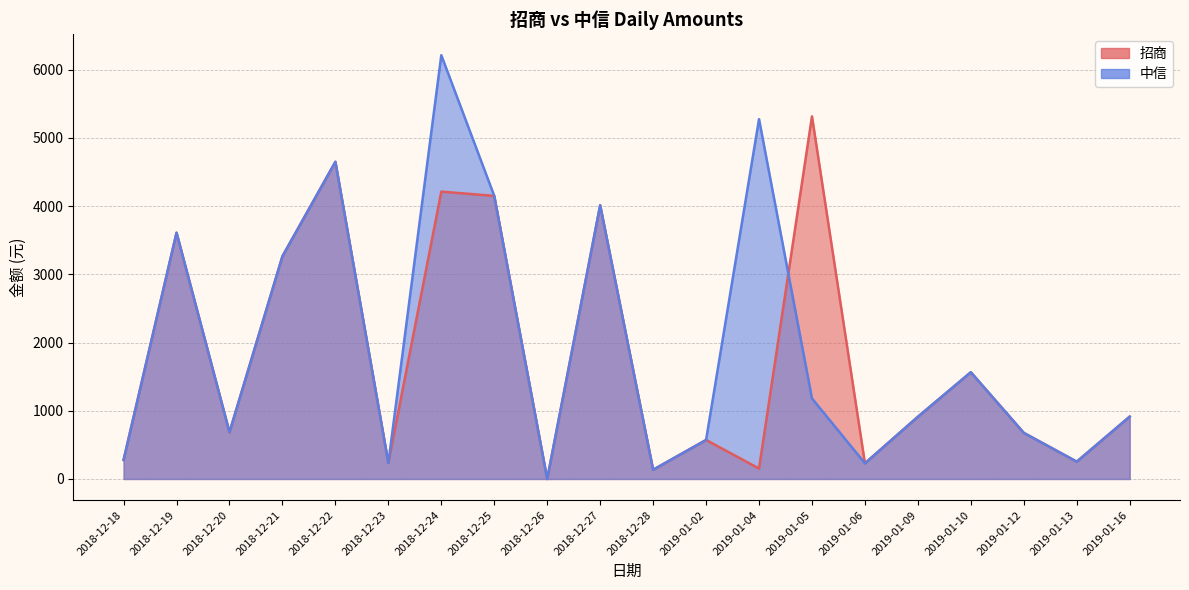

What is the sum of the 招商 values at 2019-01-10 and 2019-01-13?

1819.0